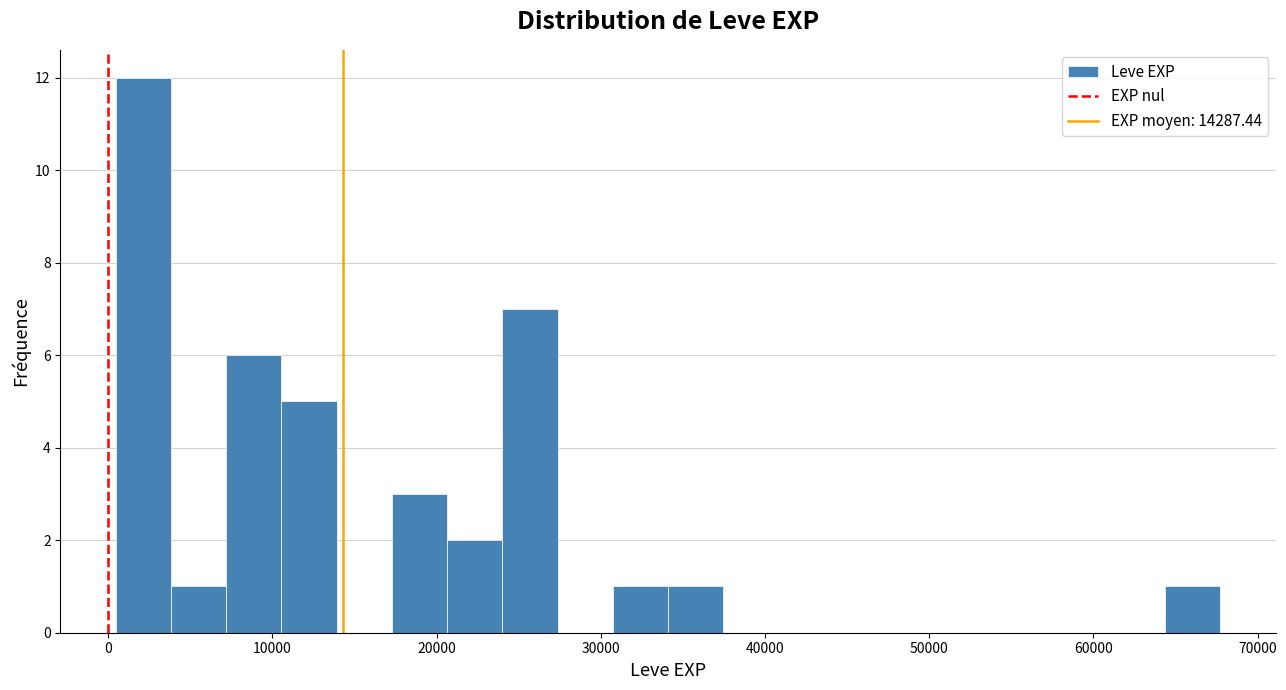

Read against the x-axis, roughly where is the centre of the tallest bar?

2000